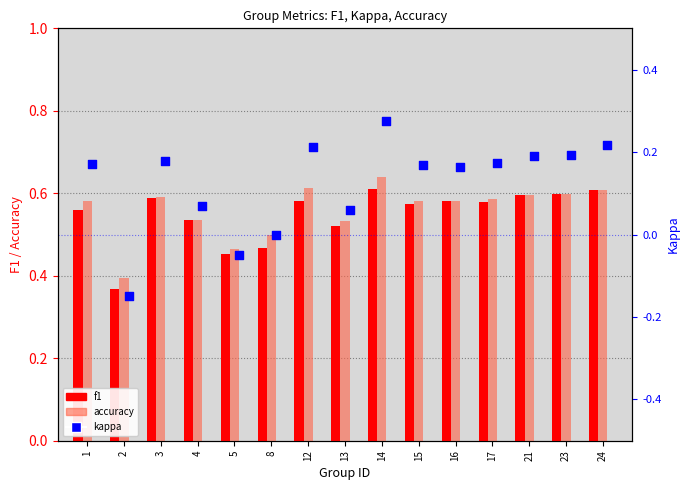

Which series reaches the maximum Y coordinate?

accuracy